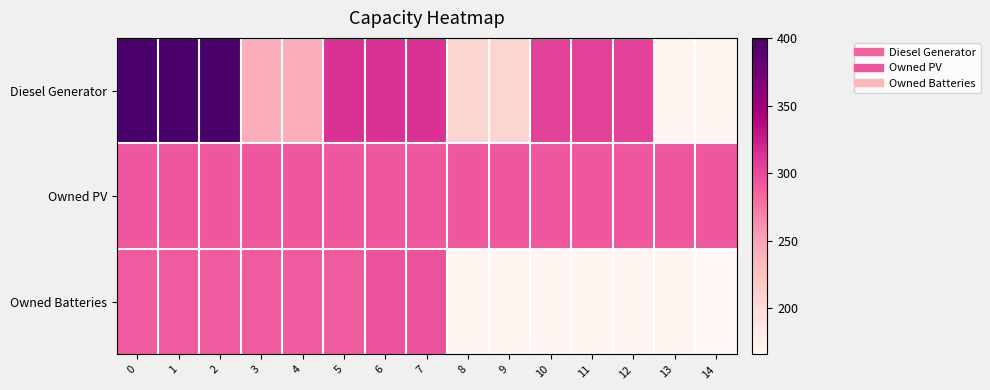

At how many categories does at least one series exceed 226?

15